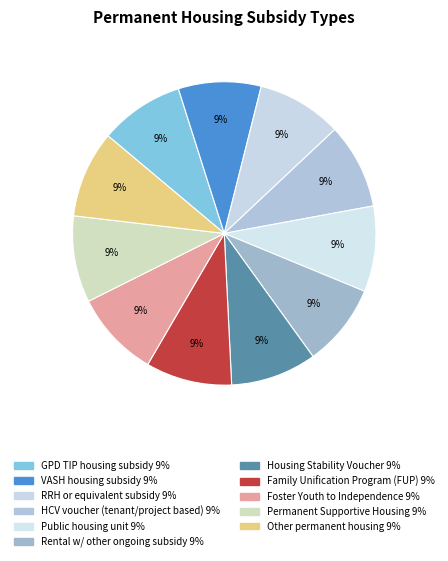

Count the number of slices in the pie.

11